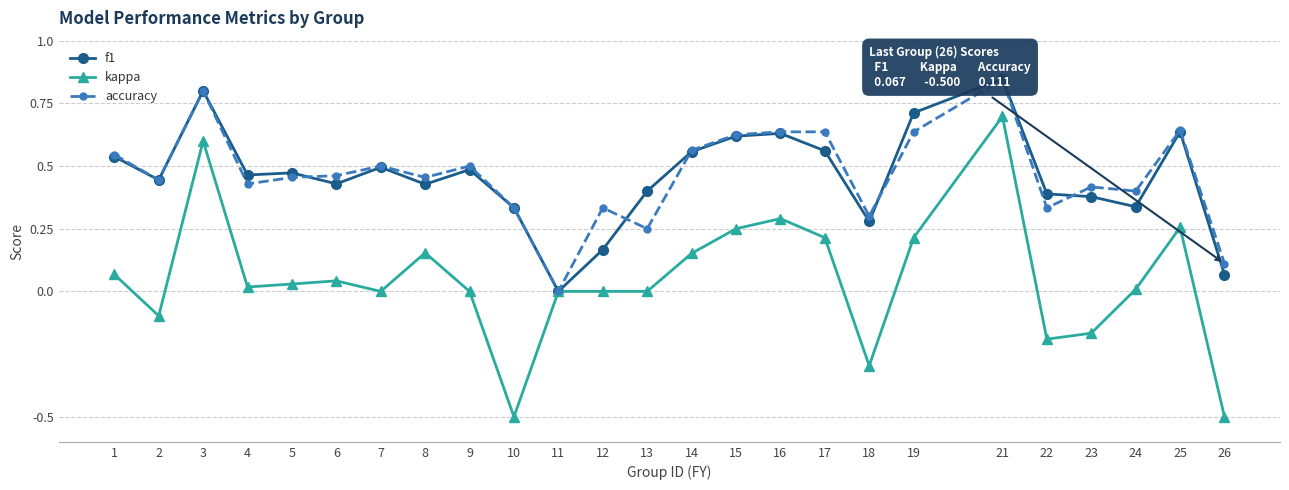

True or false: kappa has a value of 0.4 at 12.

False